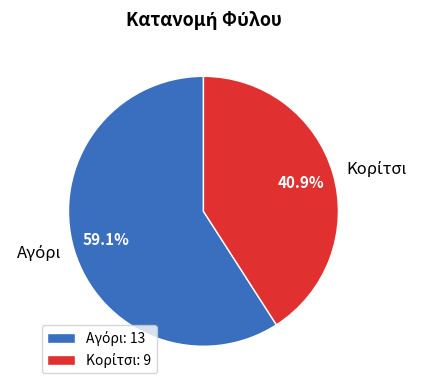

Does any single category account for the majority?

Yes